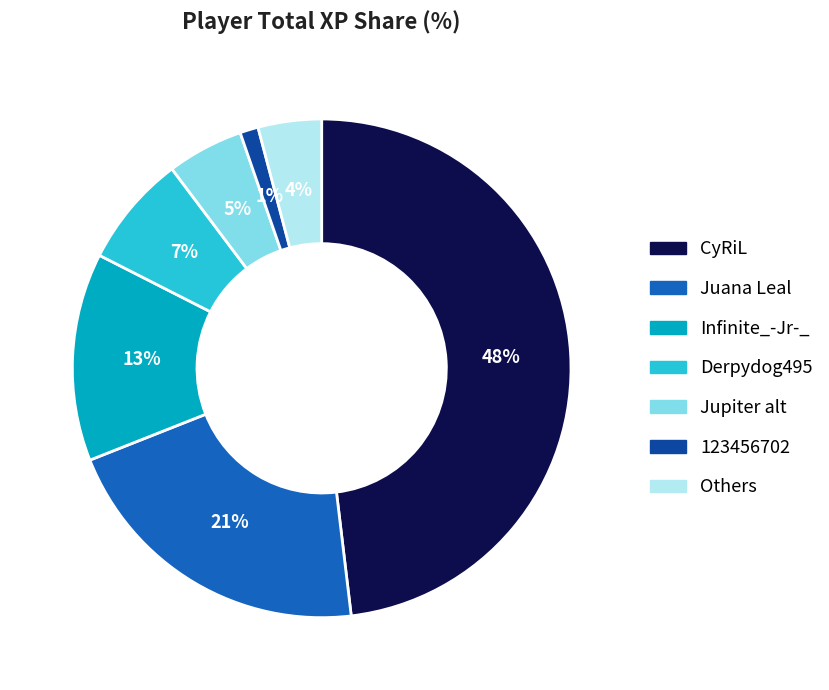

How many segments does this pie chart have?

7